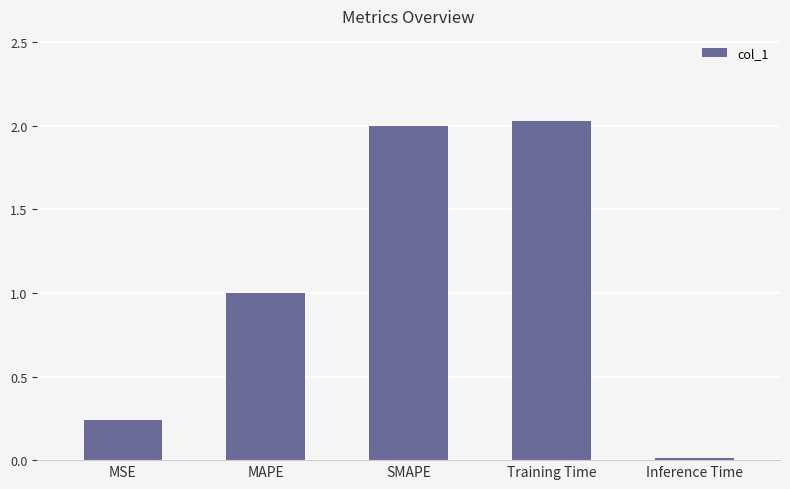

What is the sum of all values?

5.3